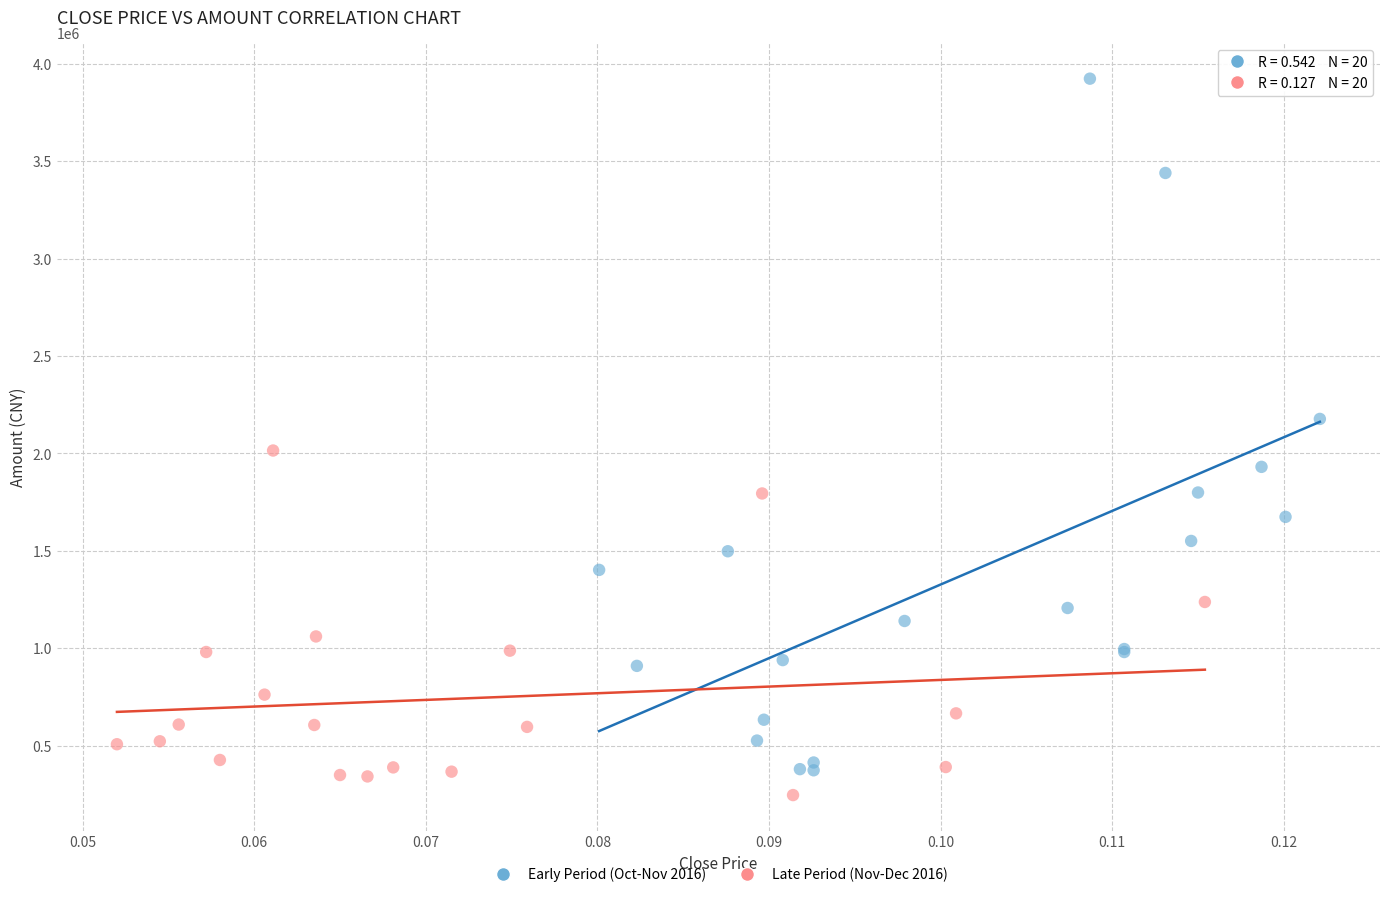

Which series contains the highest Y value?

Early Period (Oct-Nov 2016)